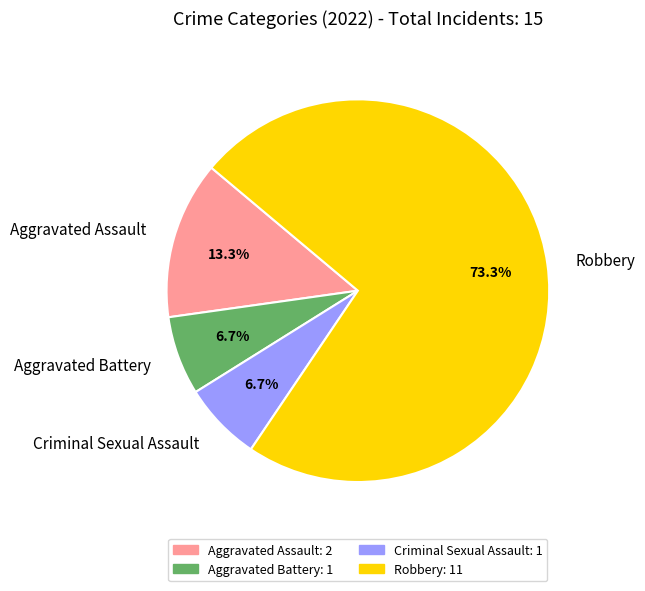

Which has a higher value, Robbery or Criminal Sexual Assault?

Robbery